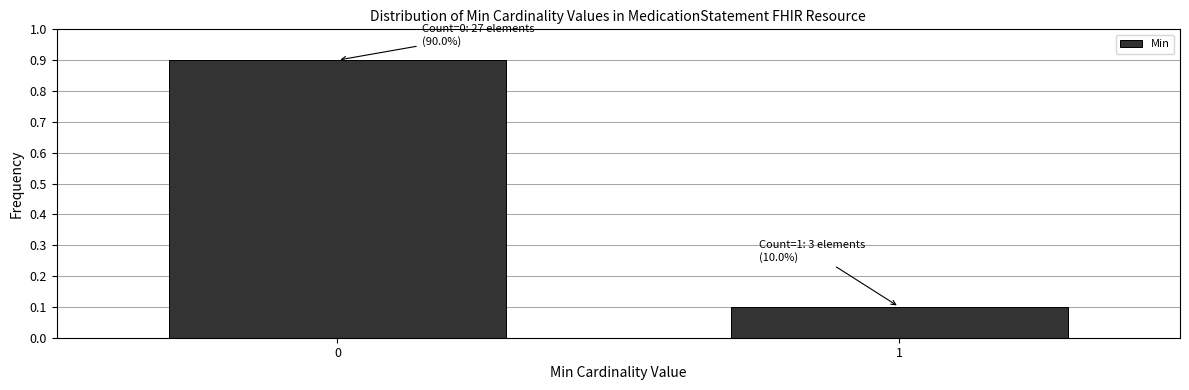

Reading right to left, extract all data points from this chart.

1=0.1	0=0.9